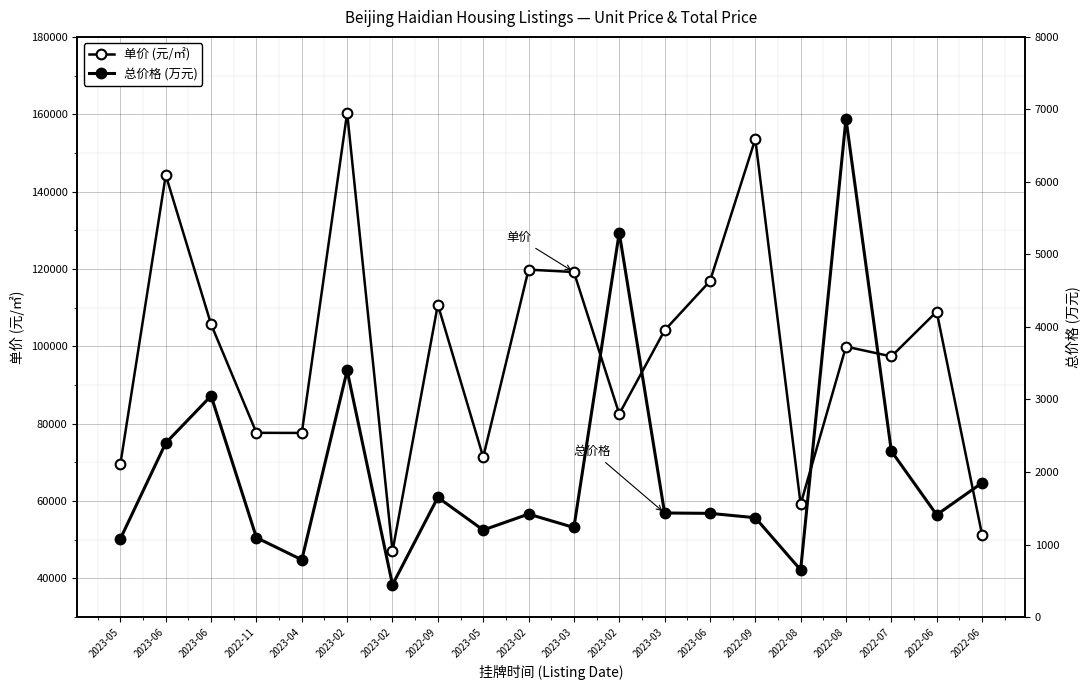

At which category does 单价 (元/㎡) reach its first local peak?

2023-06